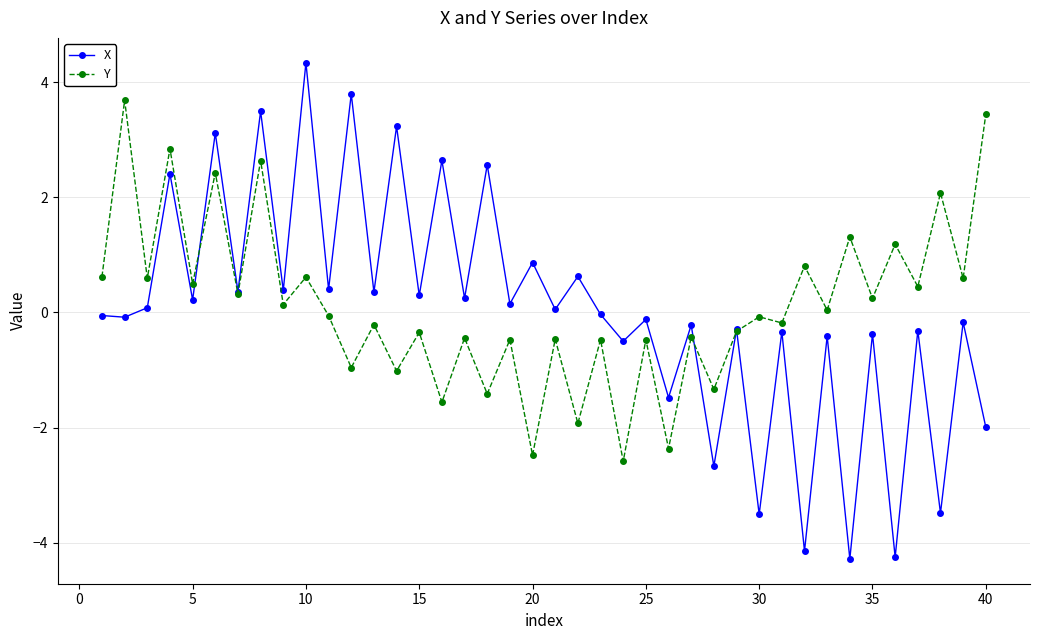

What is the maximum value shown in the chart?

4.3